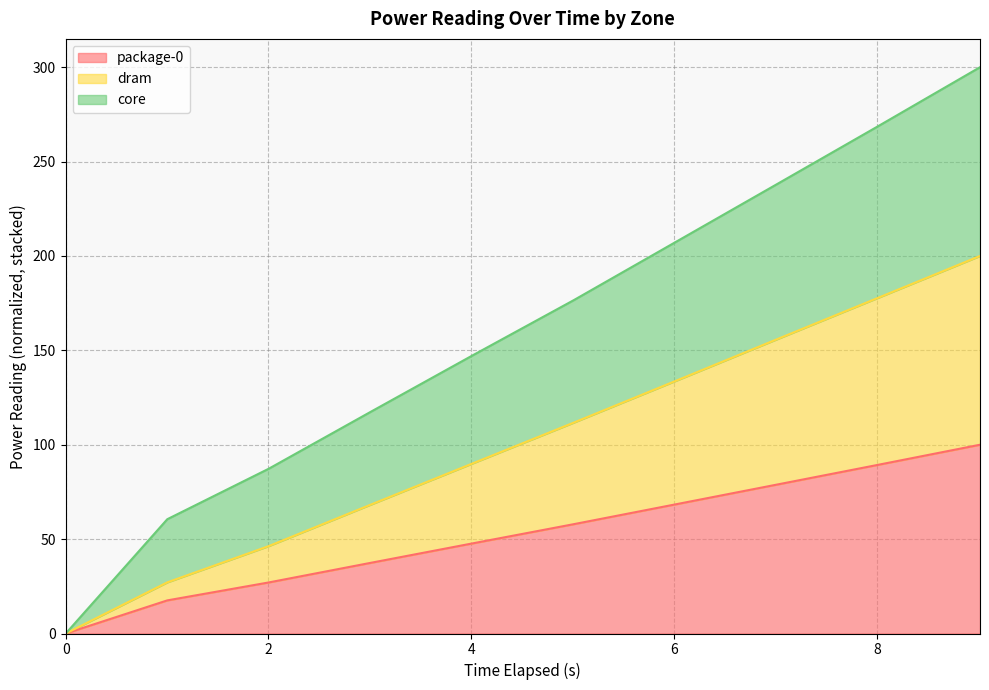

What is the label of the 6th point from the right?

4.007881039